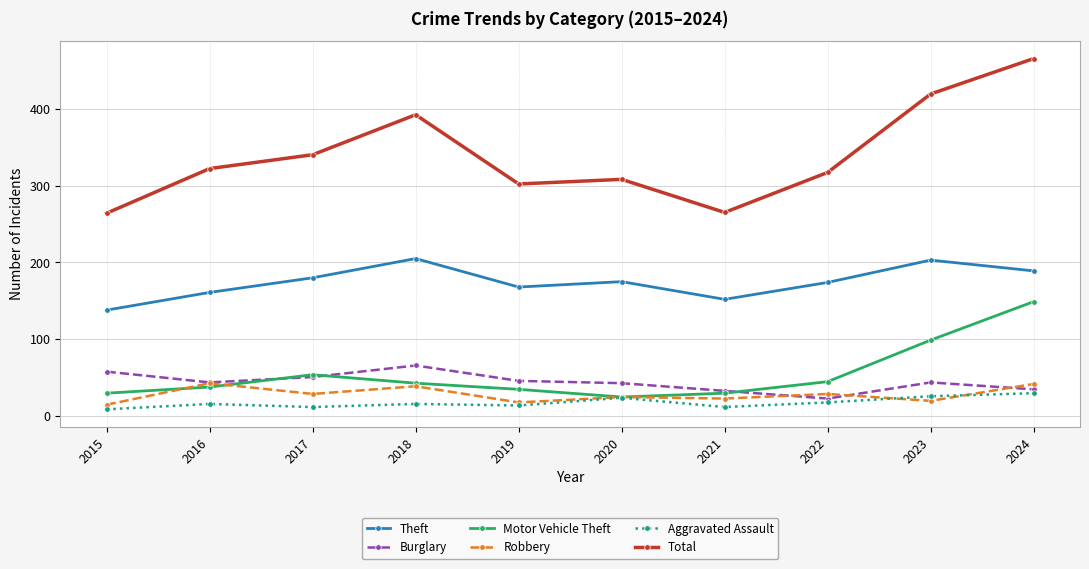

True or false: Aggravated Assault and Robbery cross at least once.

True